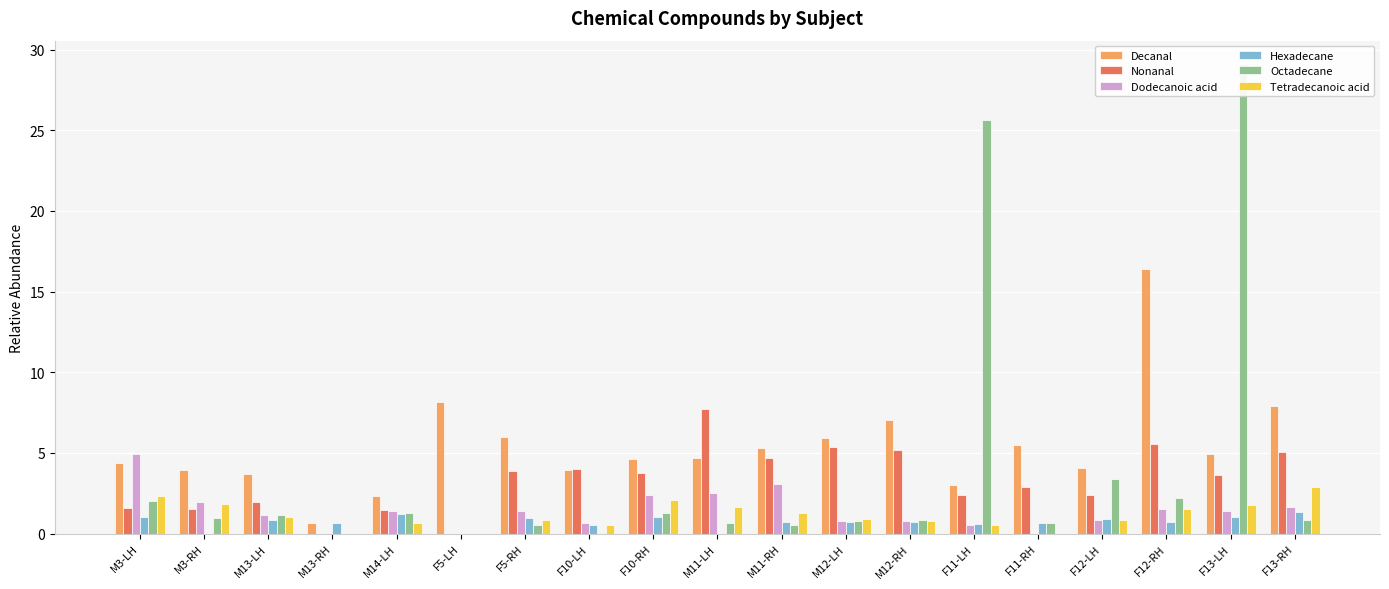

The Decanal series shows 7.0 at M12-RH. True or false?

True